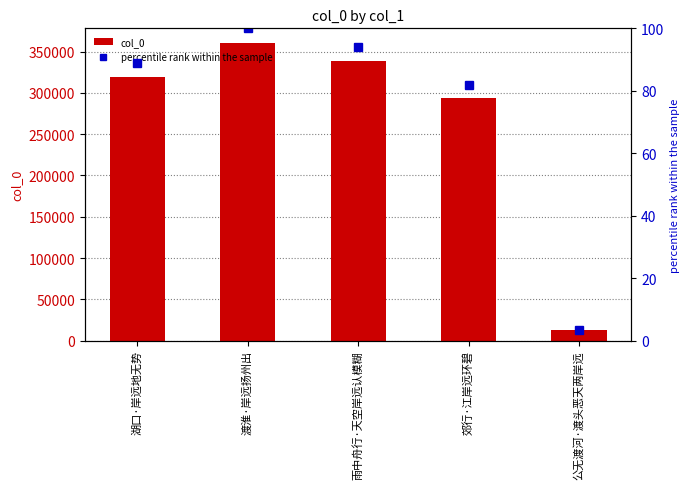

At which label is percentile rank within the sample closest to 51?

郊行·江岸远环碧